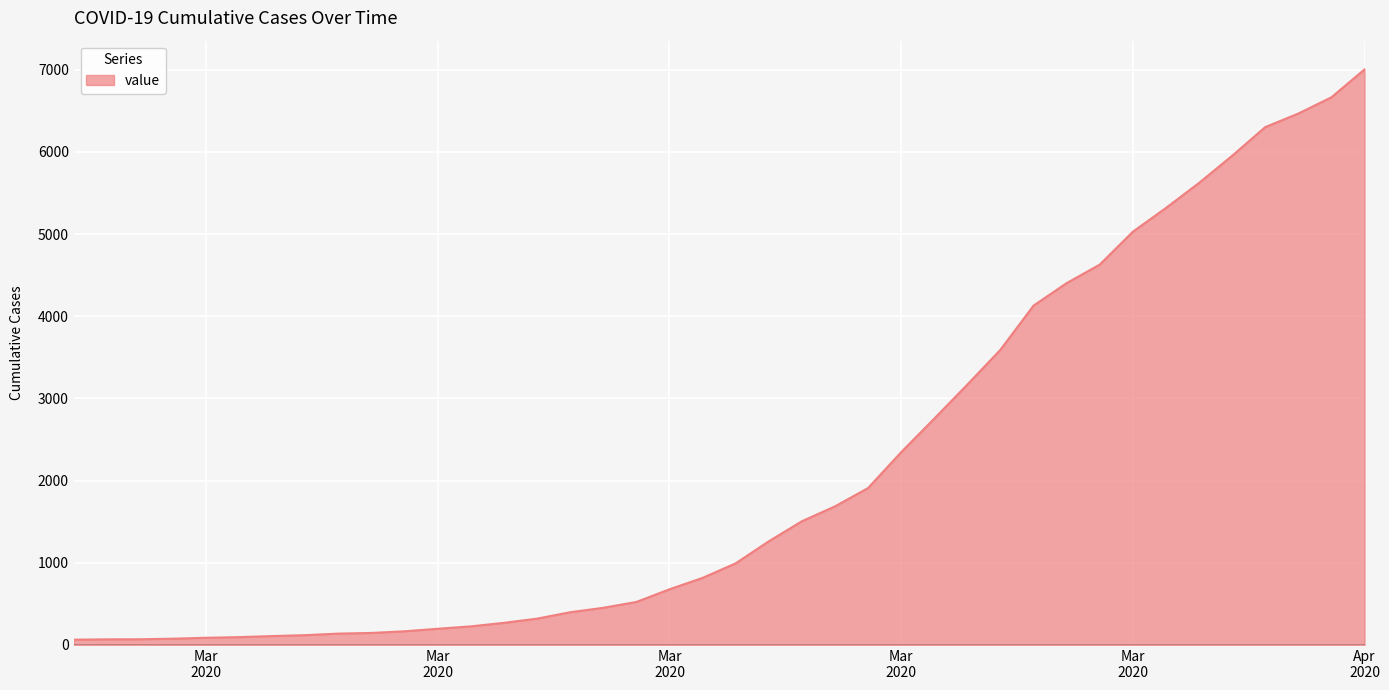

What is the difference between the maximum and minimum values?

6939